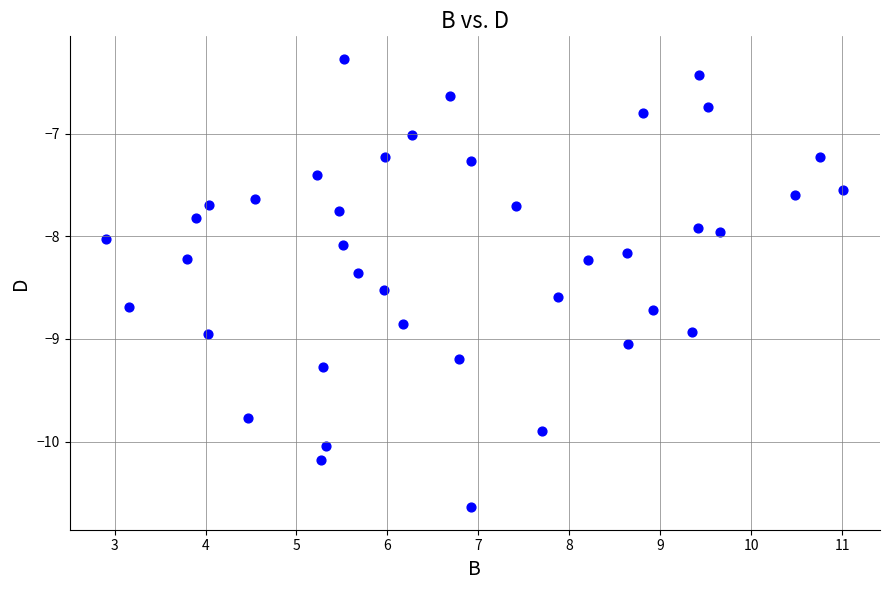

What is the range of Y values (max minus min)?

4.4